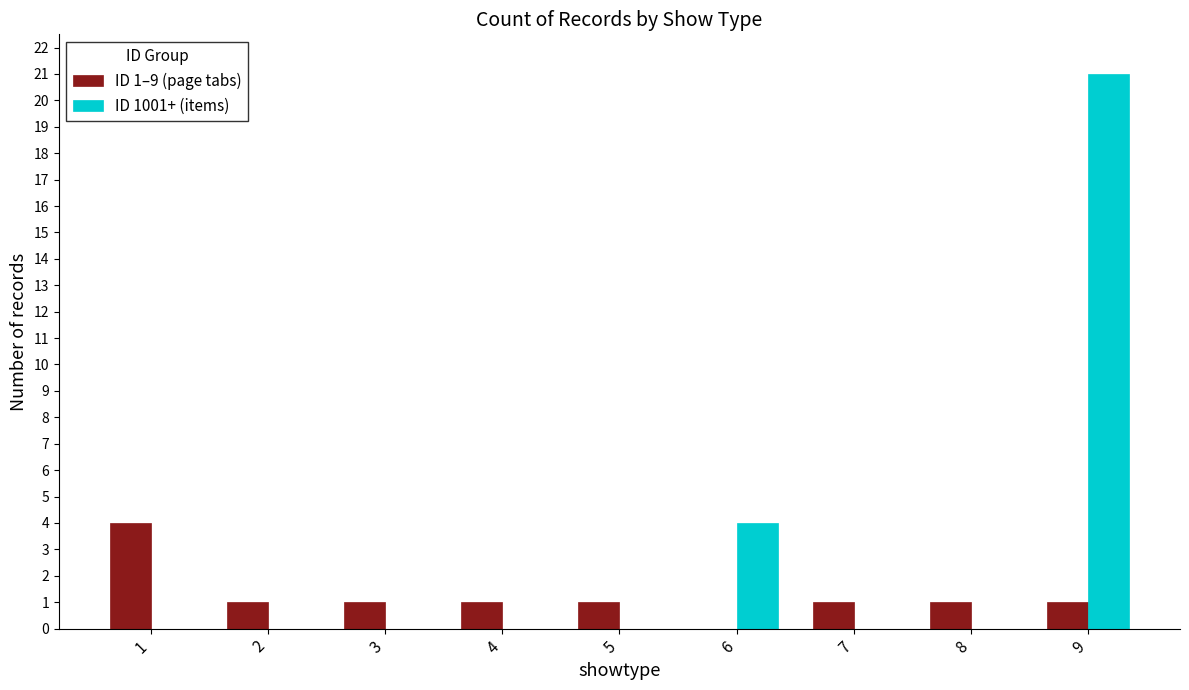

Reading right to left, what are all the values shown in this chart?

ID 1–9 (page tabs): 9=1	8=1	7=1	6=0	5=1	4=1	3=1	2=1	1=4
ID 1001+ (items): 9=21	8=0	7=0	6=4	5=0	4=0	3=0	2=0	1=0